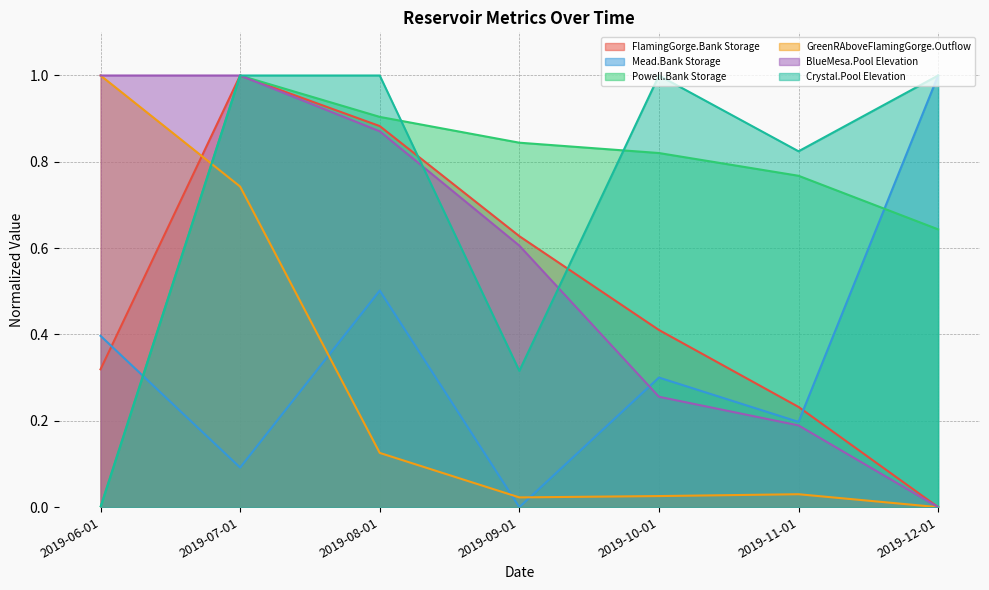

How many data points in BlueMesa.Pool Elevation are above 0?

6